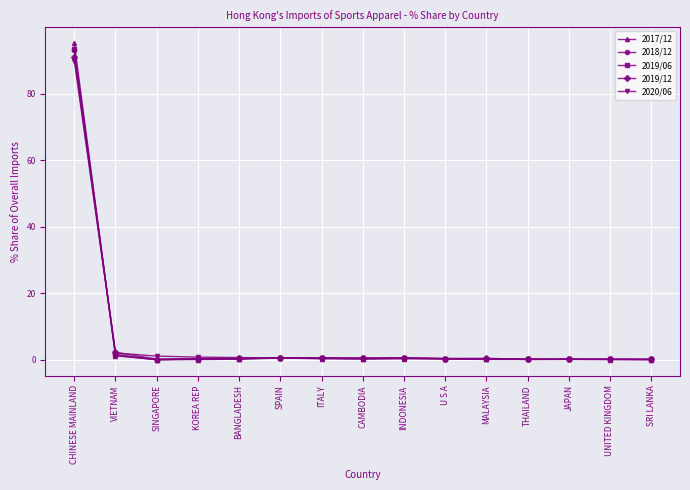

In 2017/12, how many points are higher than both neighbors (excluding endpoints)?

3